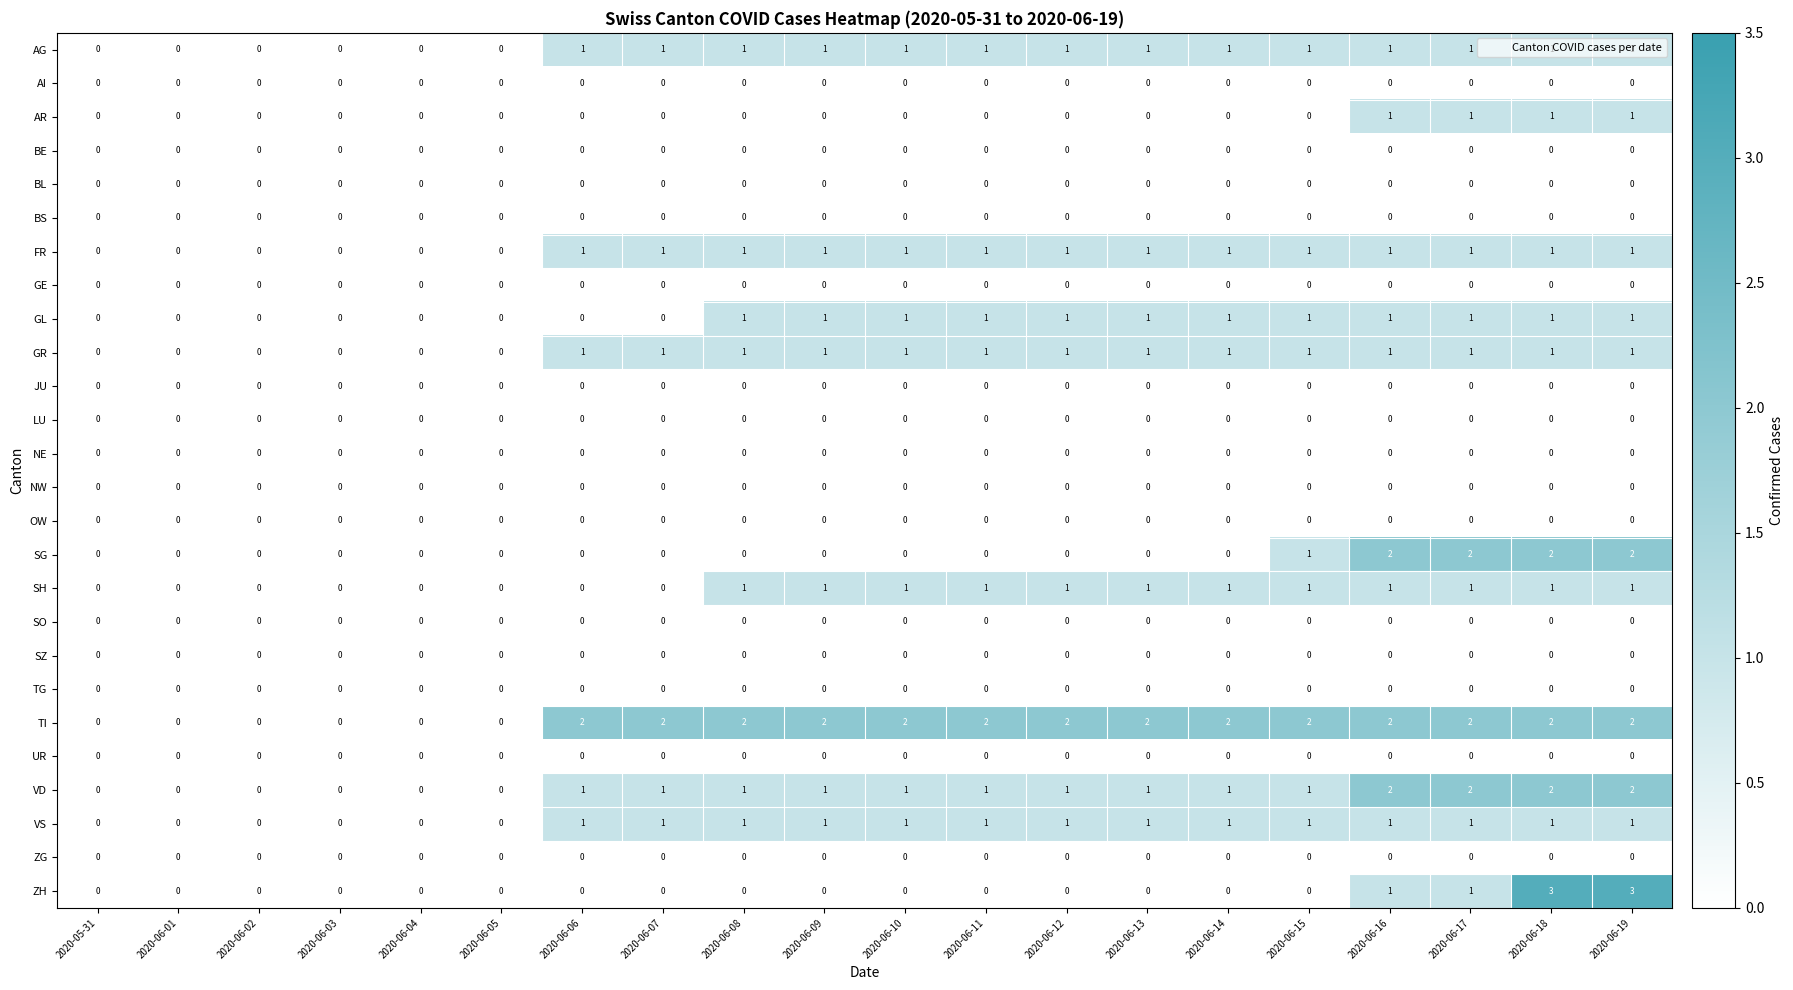

What is the total value across all series at 2020-06-17?

14